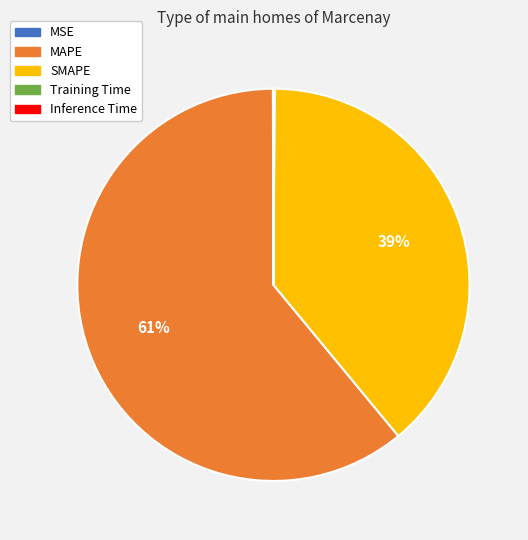

Which category has the biggest portion of the pie?

MAPE